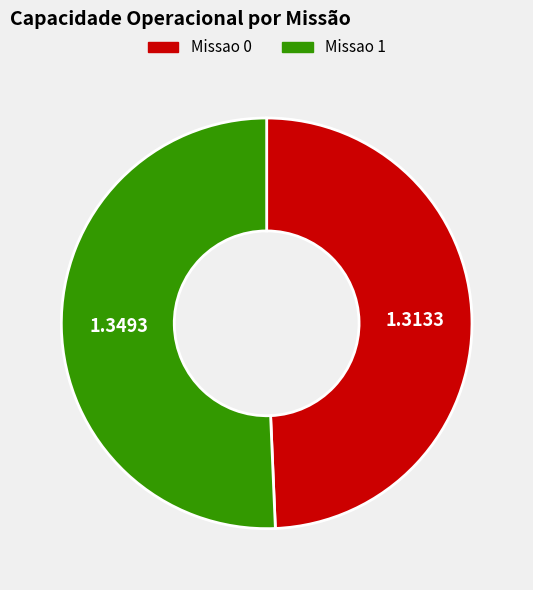

Which has a higher value, Missao 0 or Missao 1?

Missao 1